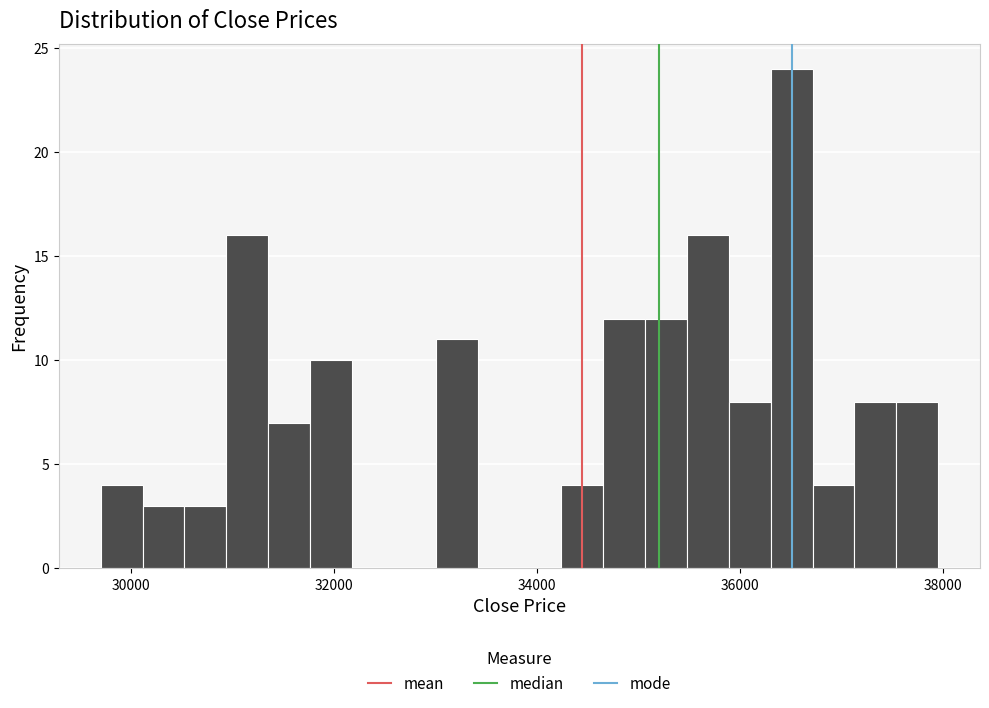

Read against the x-axis, roughly where is the centre of the tallest bar?

36600